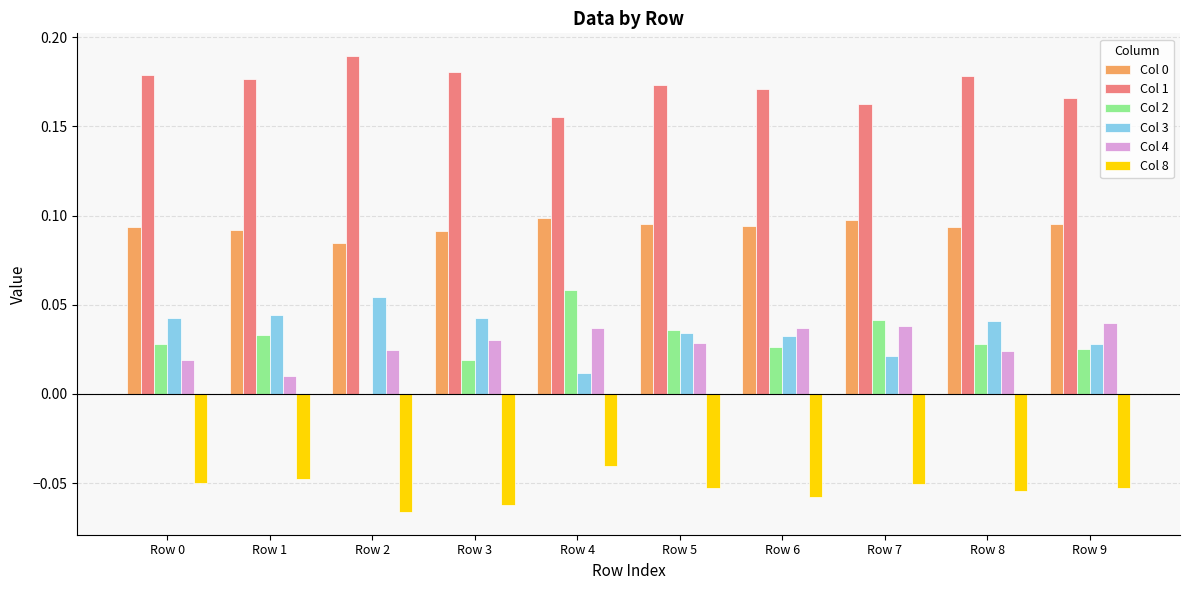

Which series has the largest range (max minus min)?

Col 2